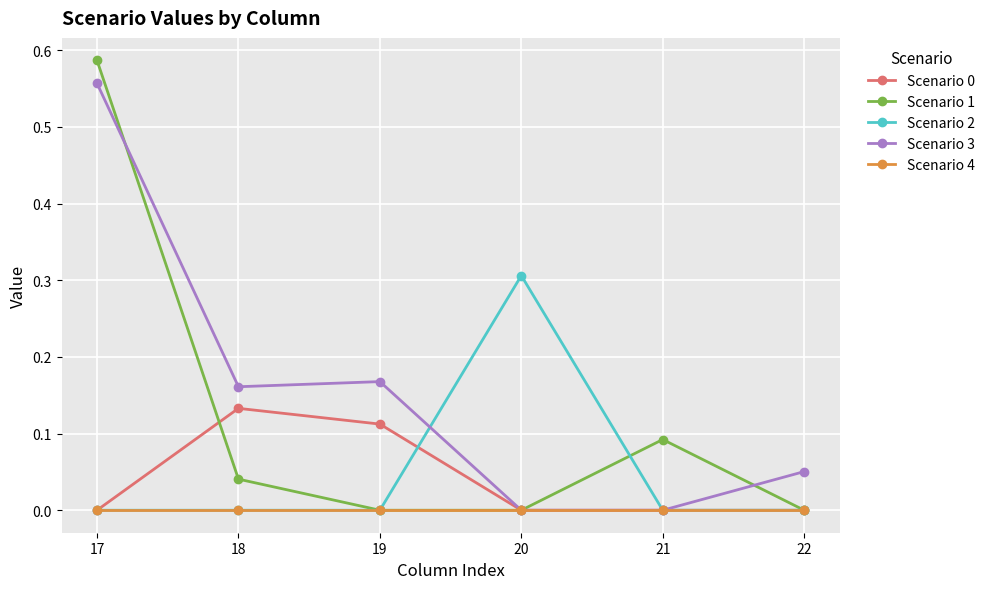

At which category is the sum across all series the highest?

17